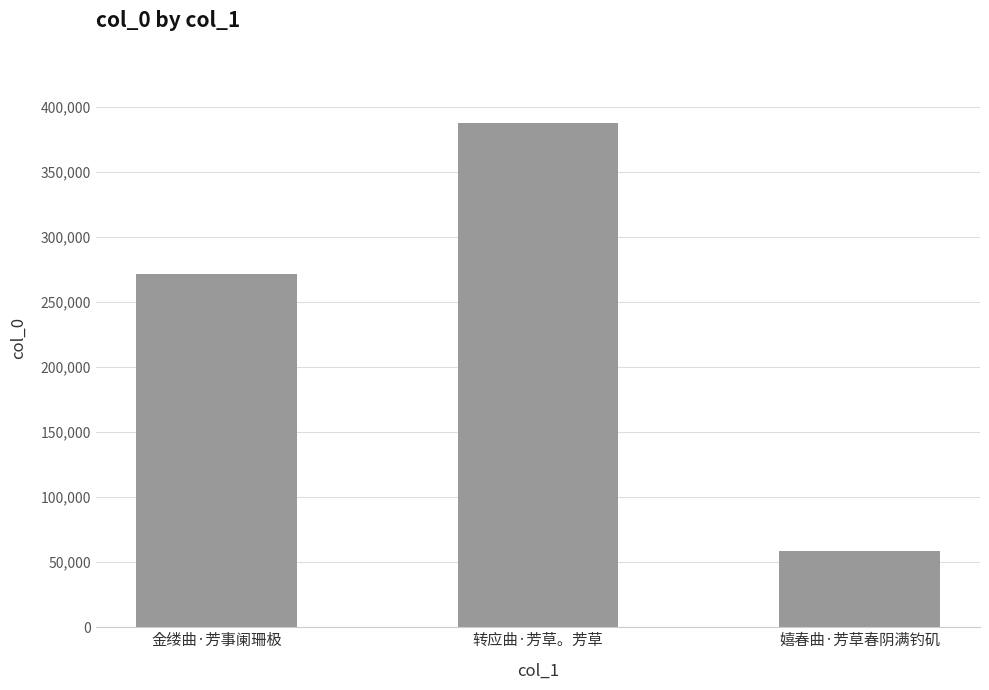

True or false: the data shows 387157 at 转应曲·芳草。芳草.

True